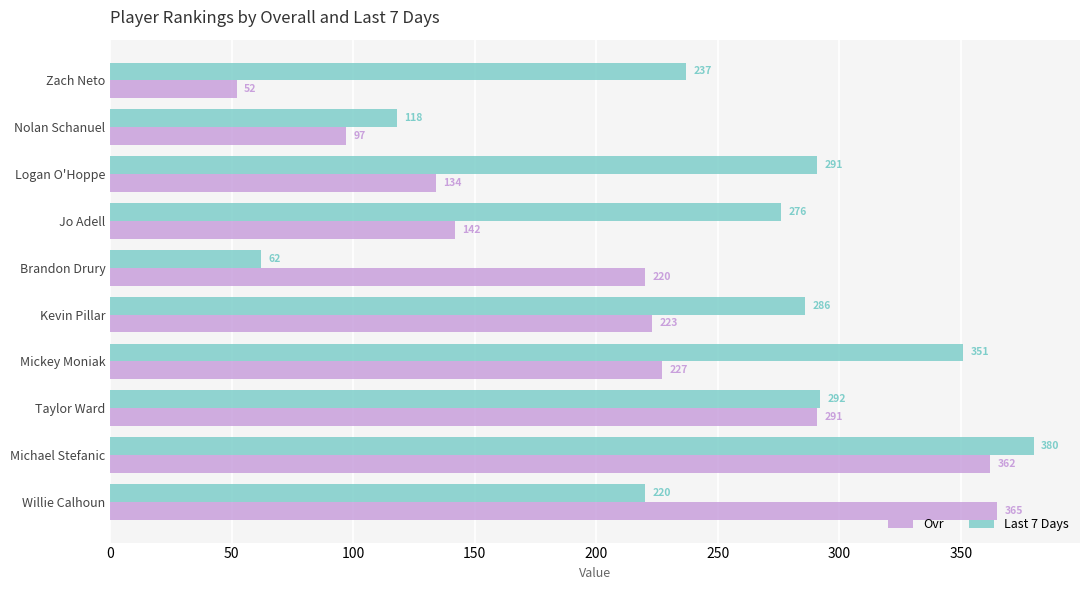

Where is Ovr nearest to the value 208?

Brandon Drury